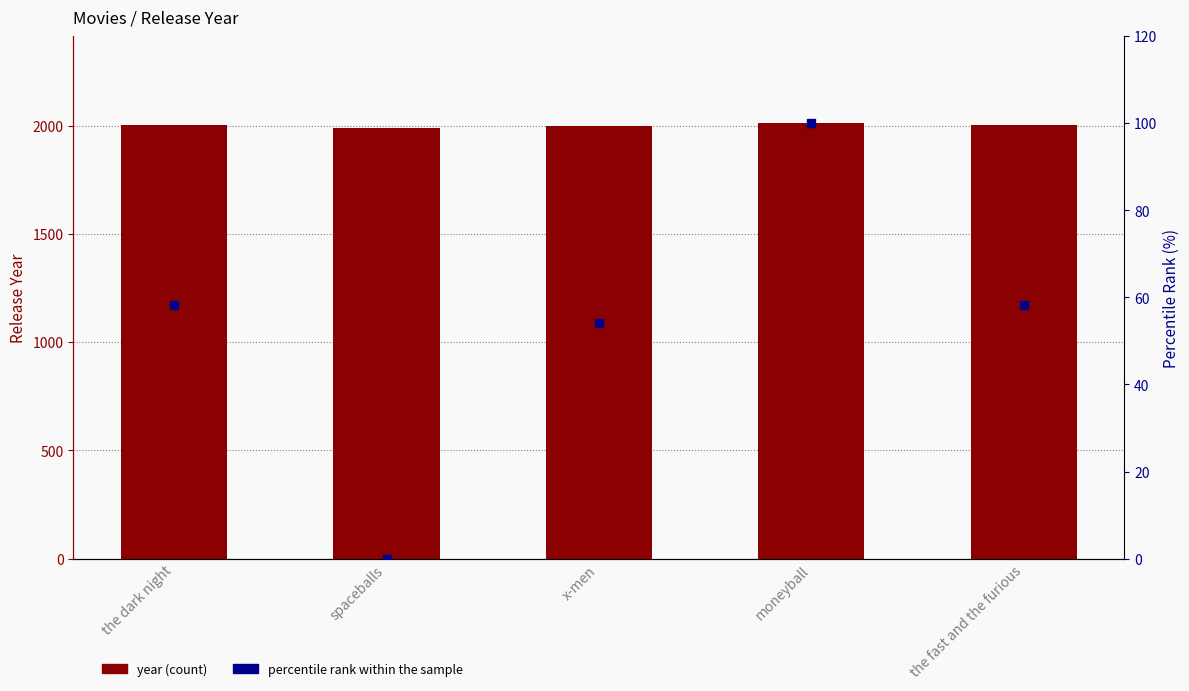

Which series contains the lowest Y value?

percentile rank within the sample